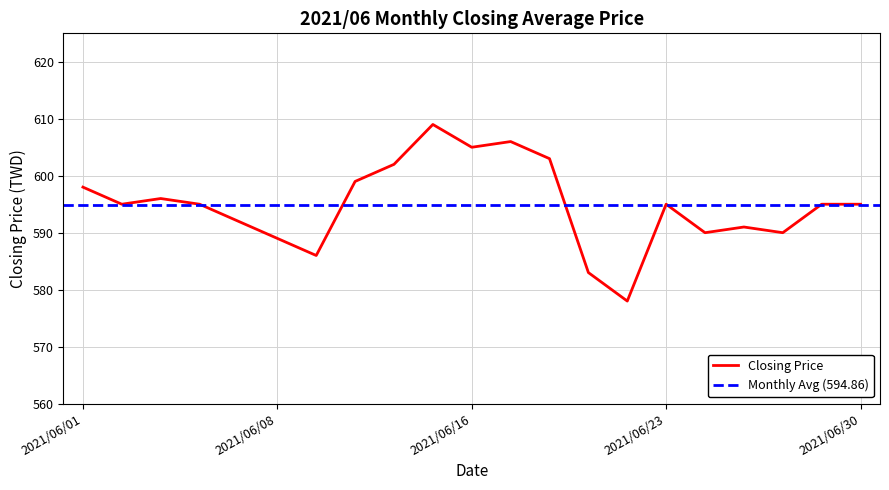

What is the difference between the values at 2021/06/24 and 2021/06/09?

4